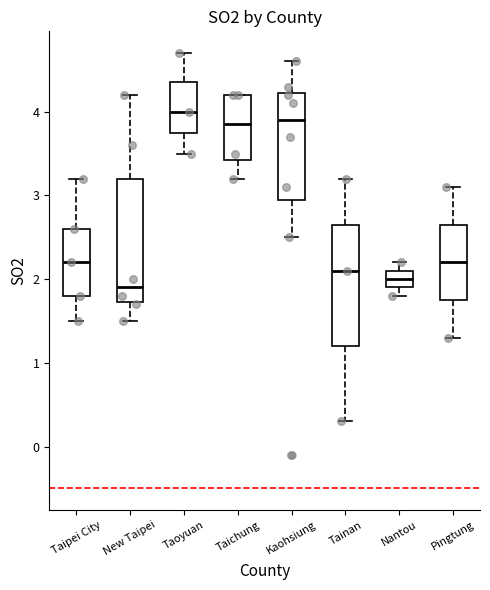

Which box's median line is the lowest?

New Taipei